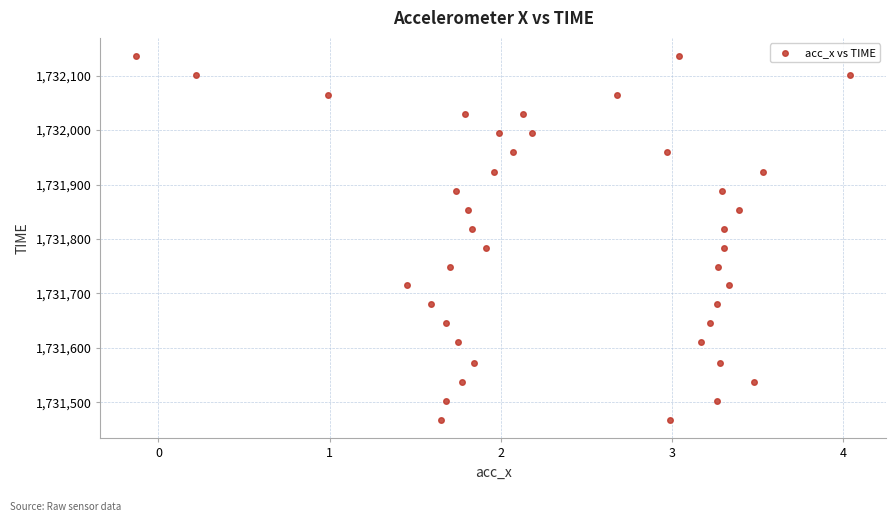

What is the range of Y values (max minus min)?

669